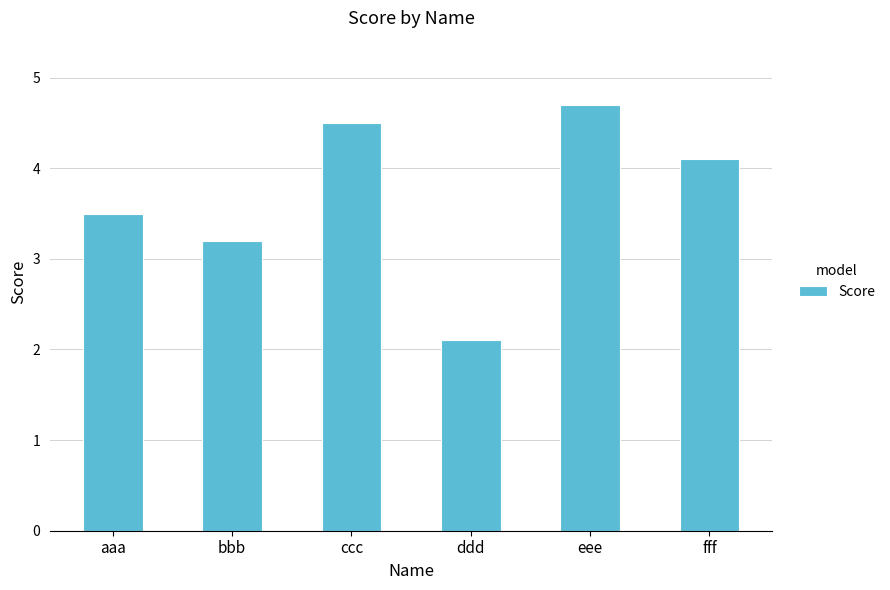

Where is the data nearest to the value 3?

bbb